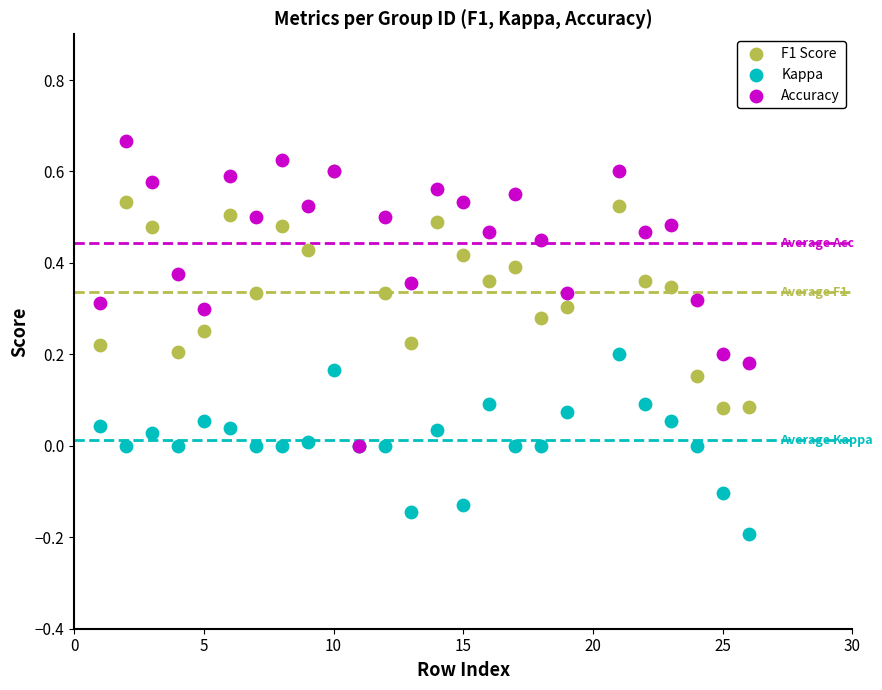

Which series reaches the minimum Y coordinate?

Kappa